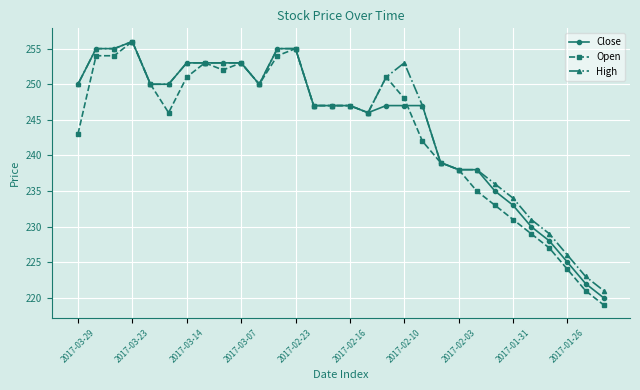

Which series has the largest range (max minus min)?

Open